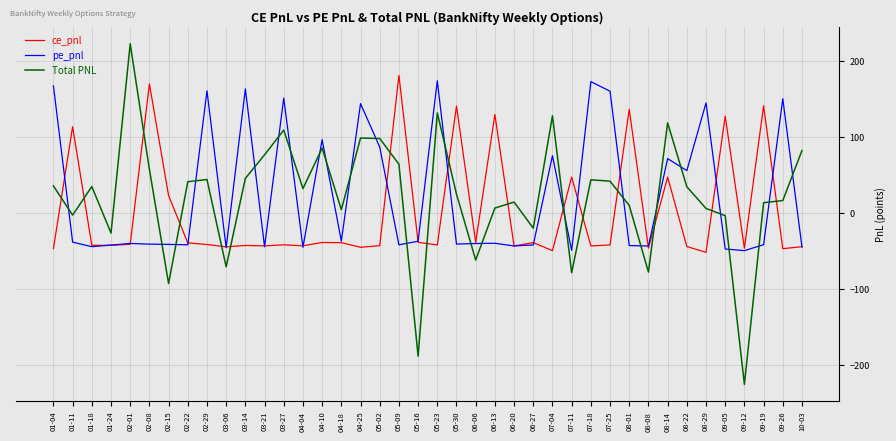

At which category does the chart reach its minimum across all series?

09-12